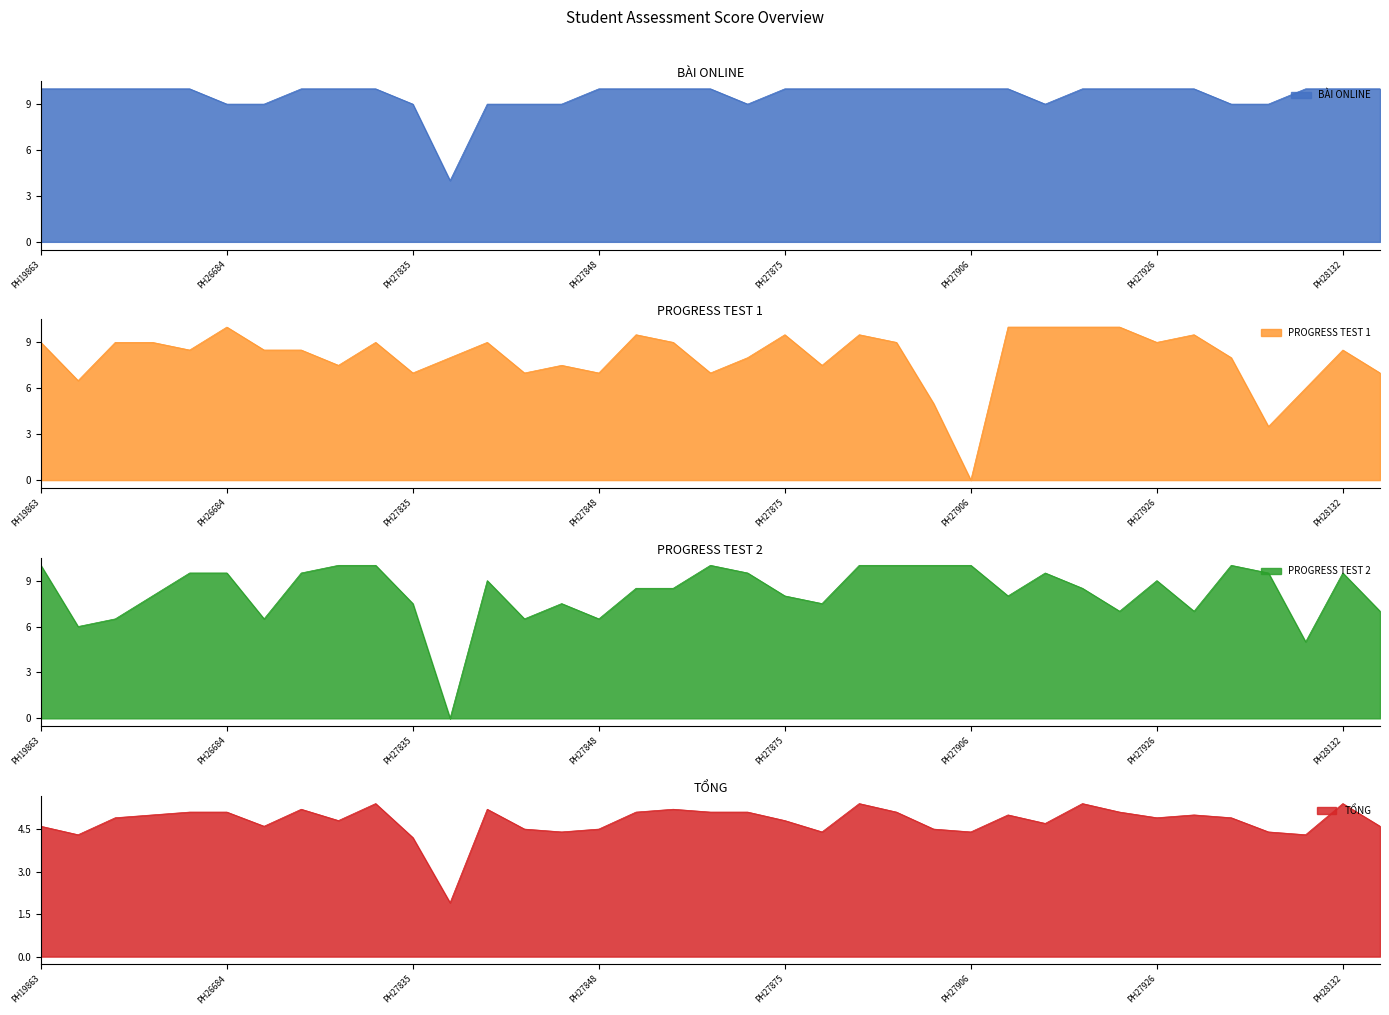

True or false: TỔNG has a value of 6.5 at PH21213.

False